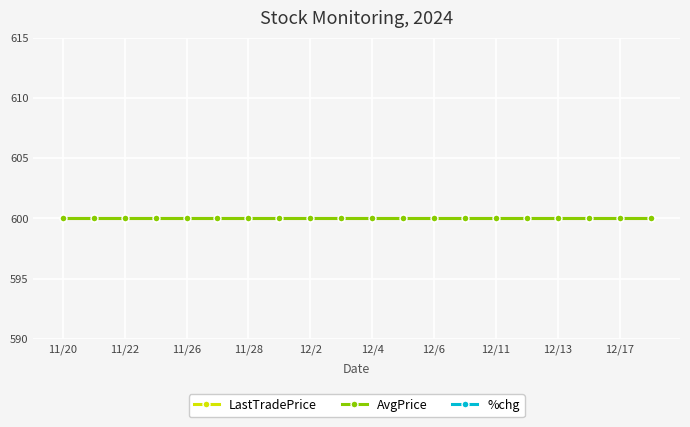

What is the highest value of the AvgPrice series?

600